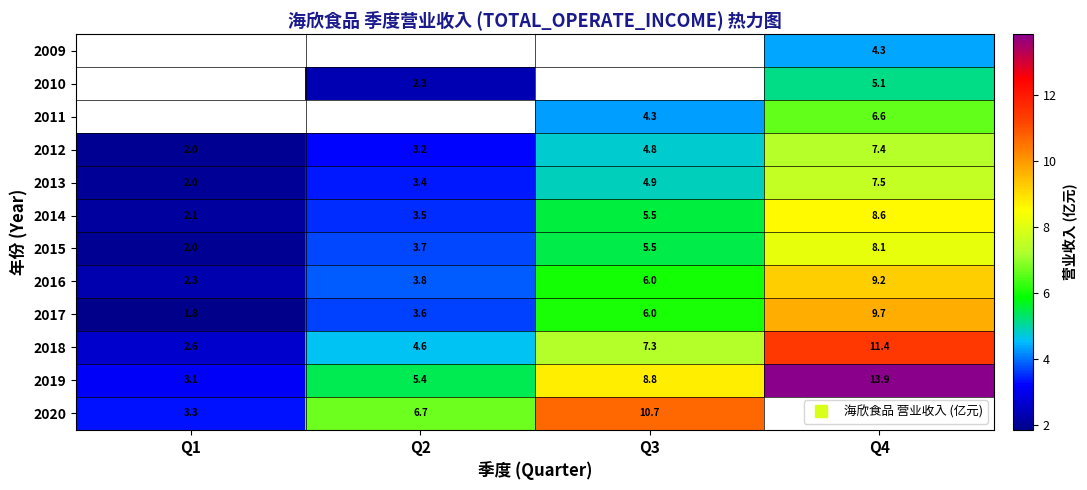

What is the greatest value displayed?

13.9